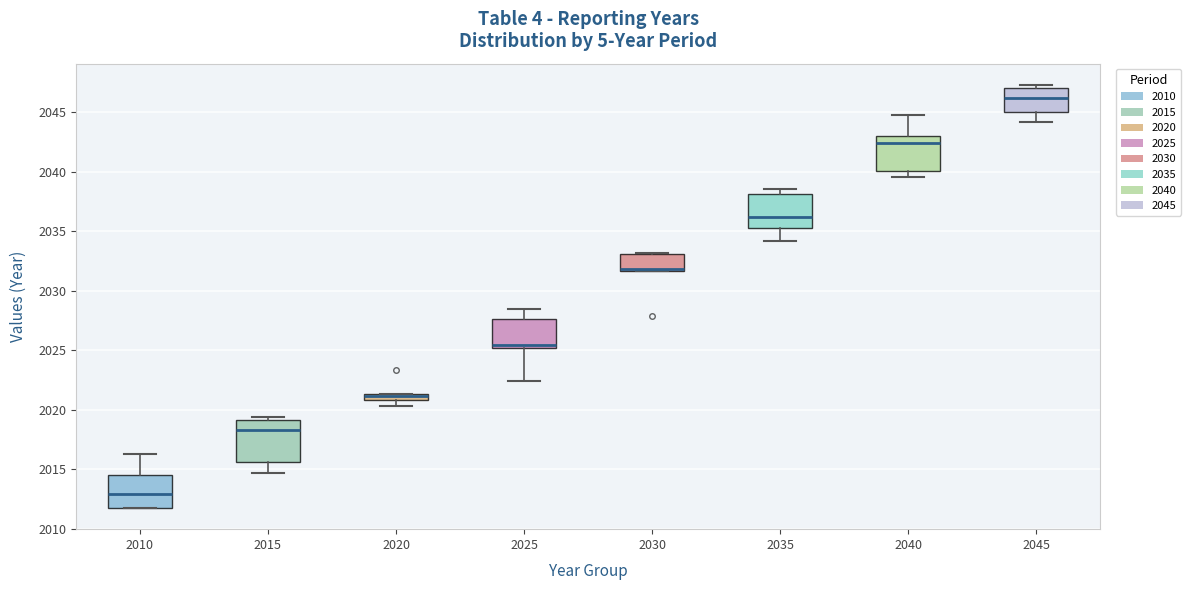

Where does the lower whisker of the box at x = 2025 end on the y-axis? The values are not printed on the chart, so give them approximately, as read against the axis.

2022.5